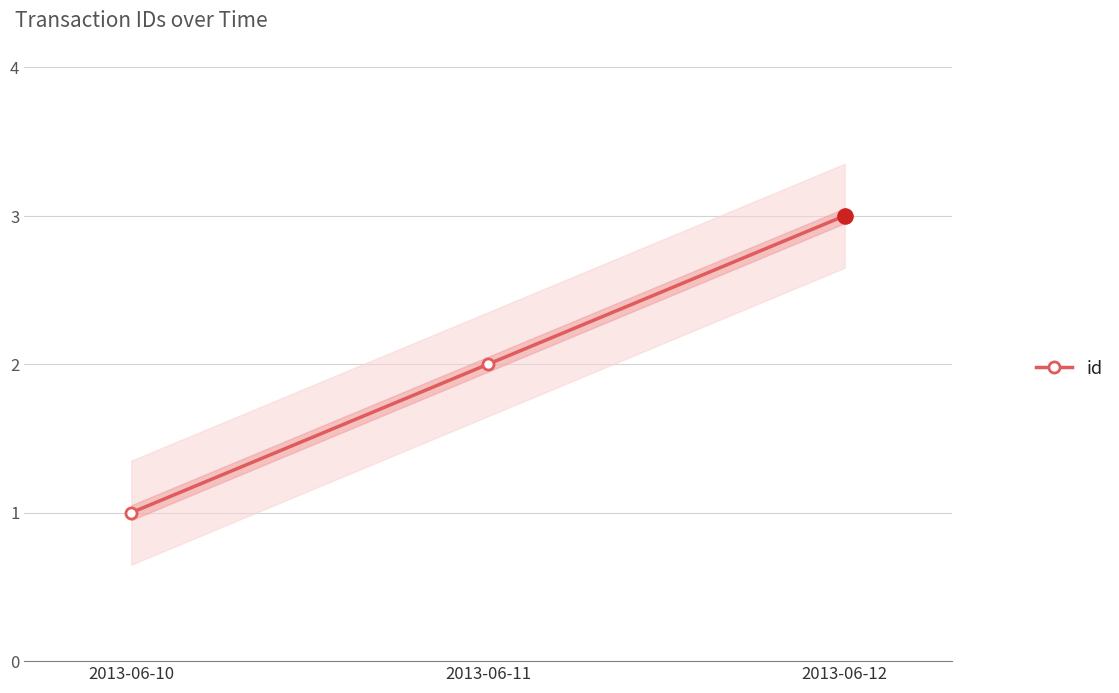

Which has a higher value, 2013-06-11 or 2013-06-12?

2013-06-12